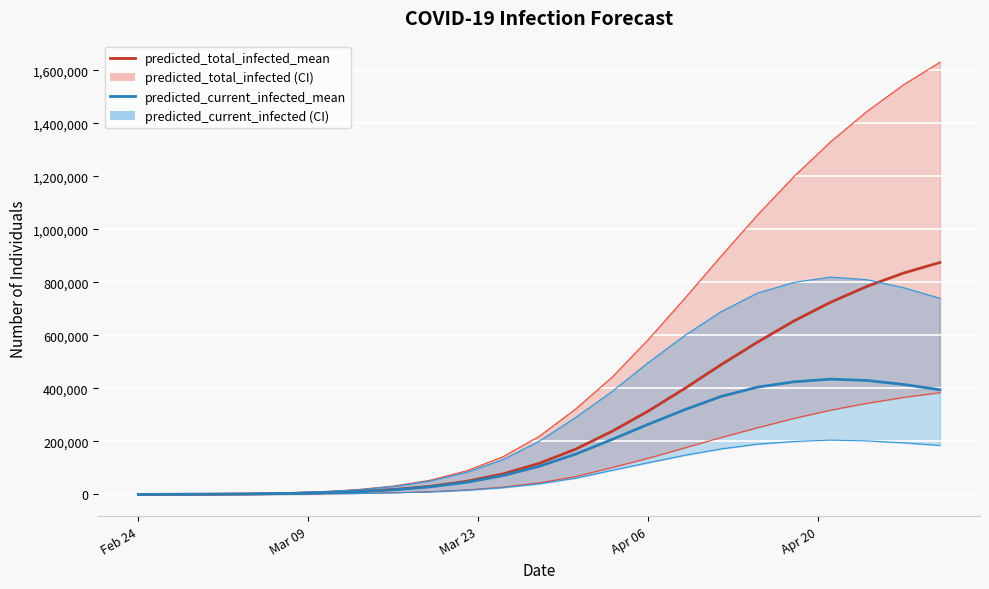

True or false: predicted_total_infected_mean has more than 1 points higher than both neighbors.

False